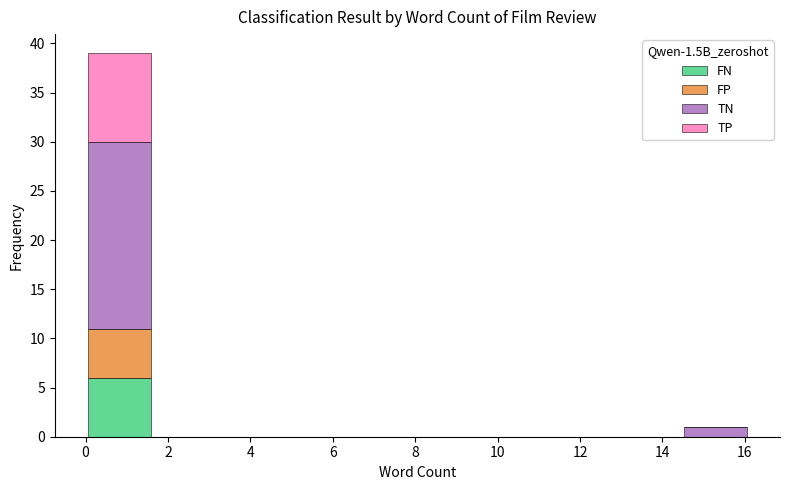

Reading left to right, list every stacked bar in this chart as the range it spans on the x-axis followed by its total height. Neither the bar edges nor the heights are printed on the chart, so give them approximately, as read against the axes.

0.0 to 1.6: 39
1.6 to 3.2: 0
3.2 to 4.8: 0
4.8 to 6.4: 0
6.4 to 8.0: 0
8.0 to 9.6: 0
9.6 to 11.2: 0
11.2 to 12.8: 0
12.8 to 14.4: 0
14.4 to 16.0: 1